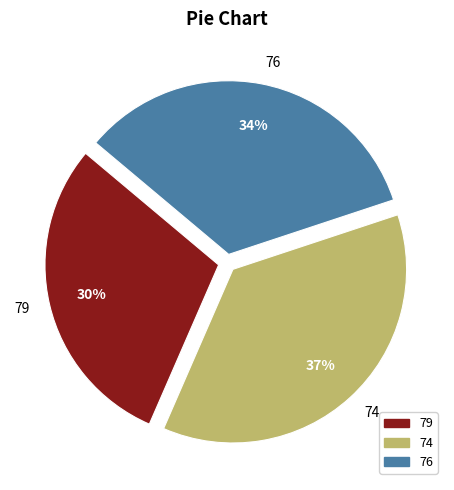

Rank the categories by value from lowest to highest.

79, 76, 74